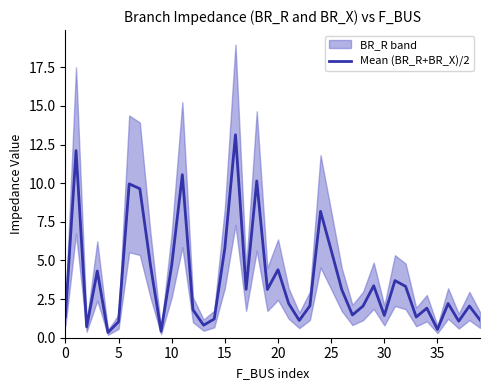

What is the maximum value for Mean (BR_R+BR_X)/2?

13.1